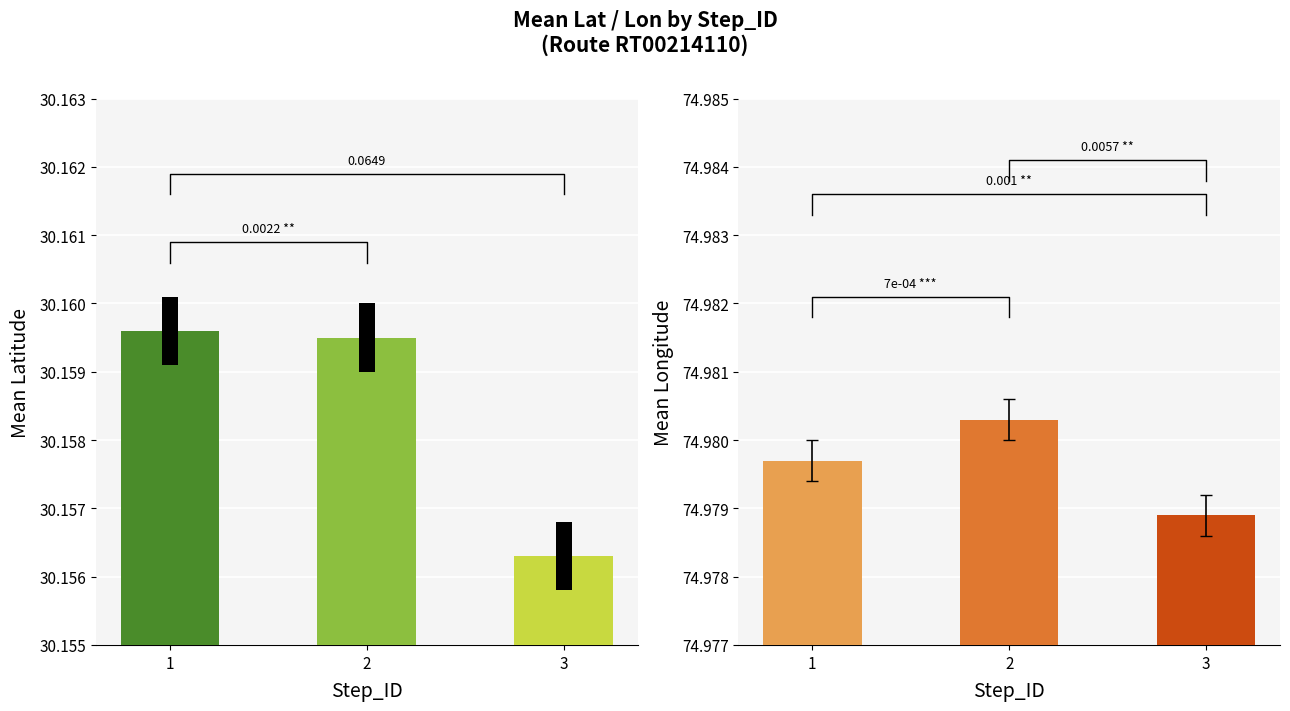

At which label is mean_Longitude closest to 74?

3